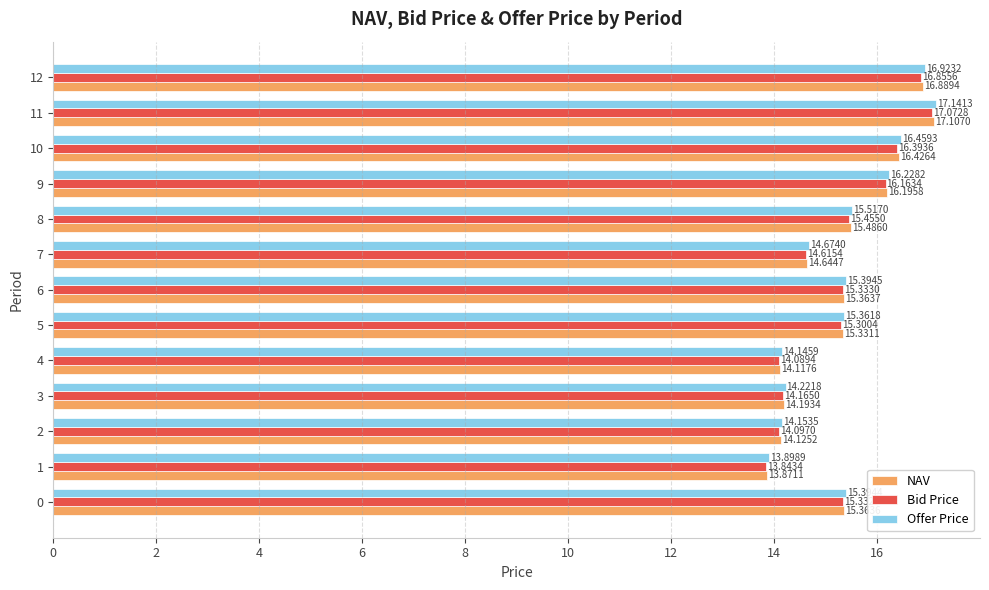

Which series has the widest spread of values?

Offer Price